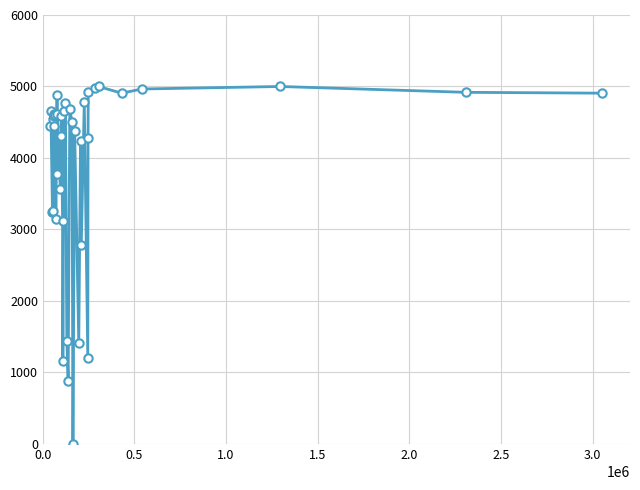

What is the value of the 14th point from the left?

3566.4